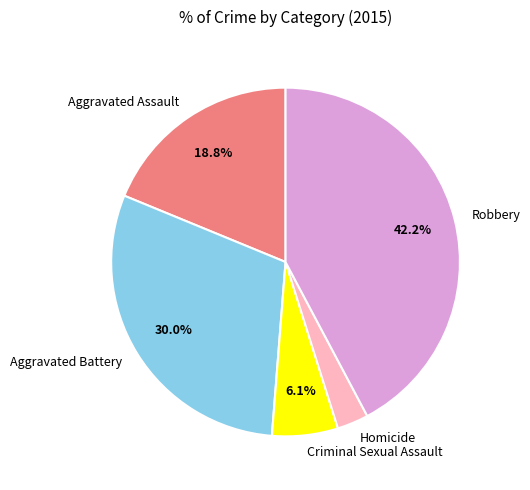

To the nearest percent, what is the combined percentage of Criminal Sexual Assault and Aggravated Assault?

25%